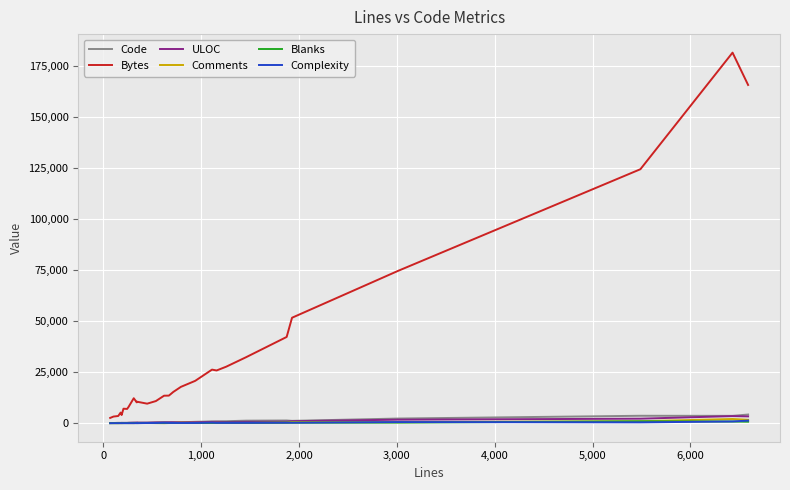

True or false: Comments has a value of 30 at 2,000.

True